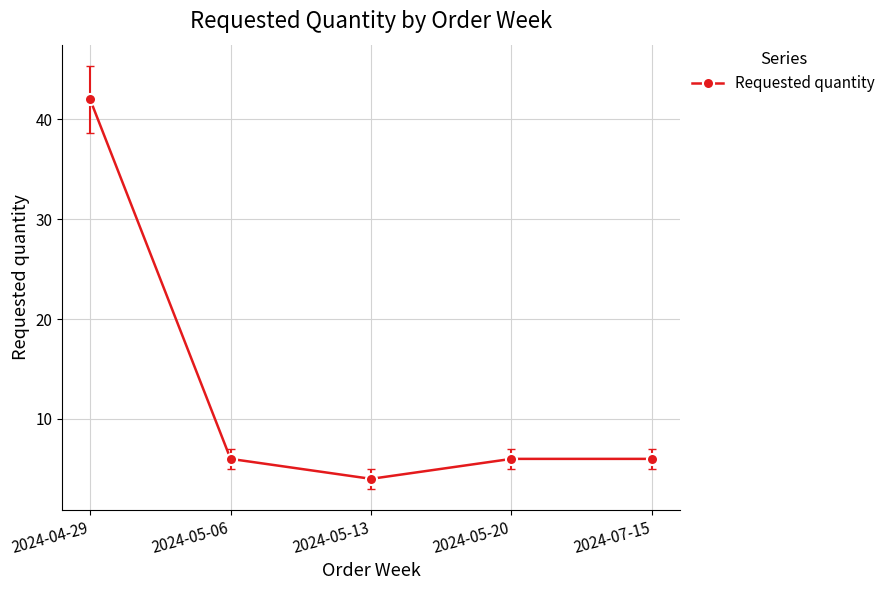

What is the label of the 2nd point from the left?

2024-05-06